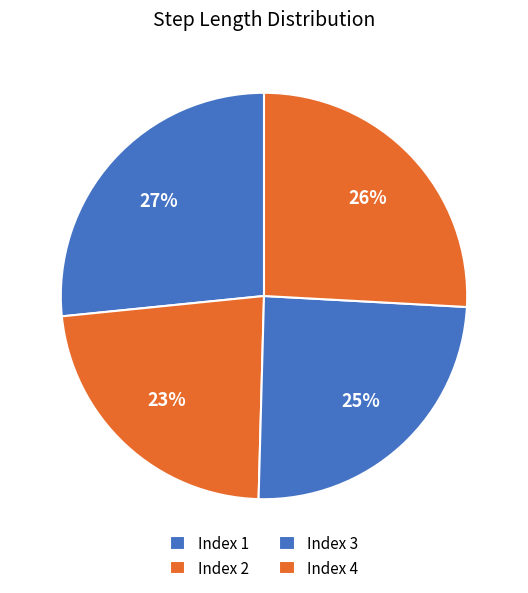

Rank the categories by value from lowest to highest.

2, 3, 4, 1